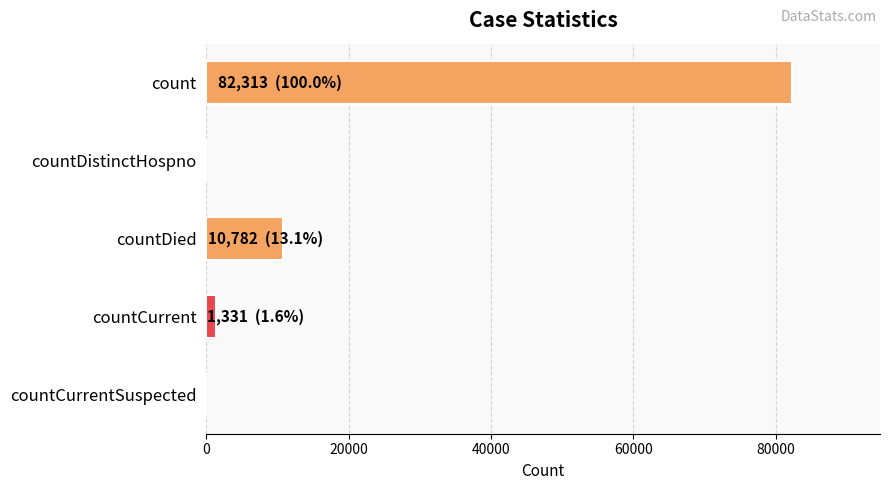

The value at countCurrentSuspected is -47468. True or false?

False